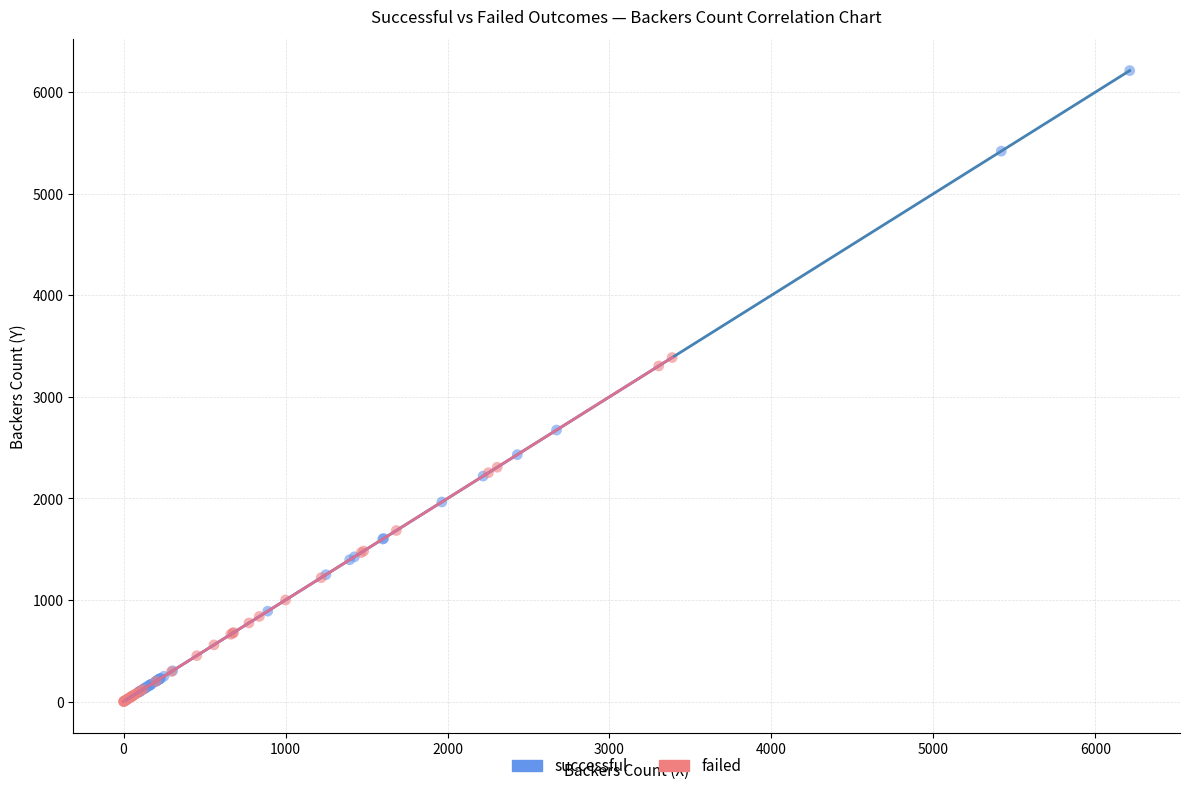

Which series reaches the maximum Y coordinate?

successful